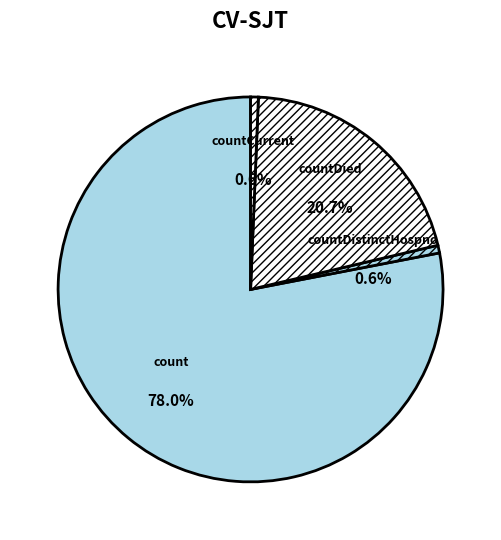

True or false: count accounts for 78% of the total.

True